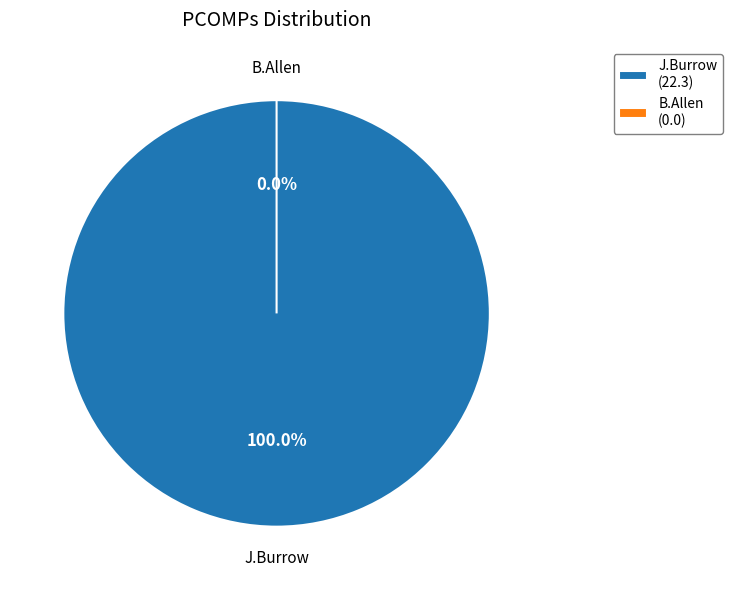

Is the sum of B.Allen and J.Burrow greater than half?

Yes